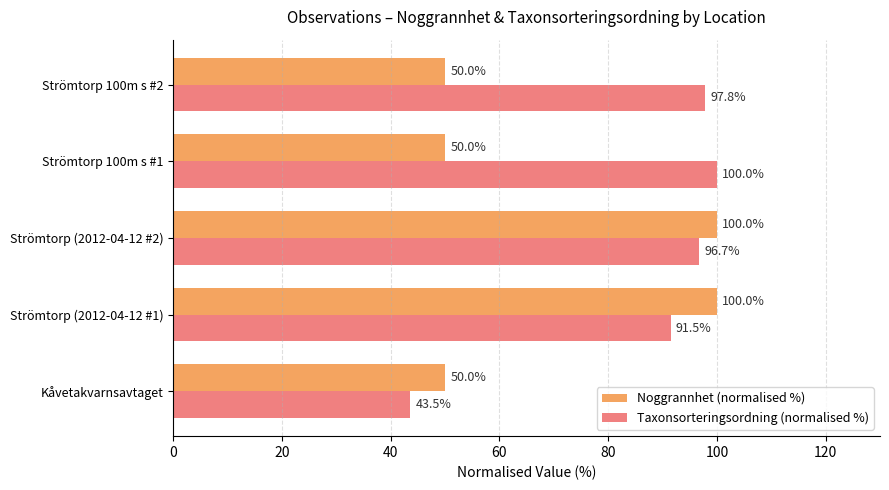

How many Noggrannhet (normalised %) values are between 50 and 100?

5